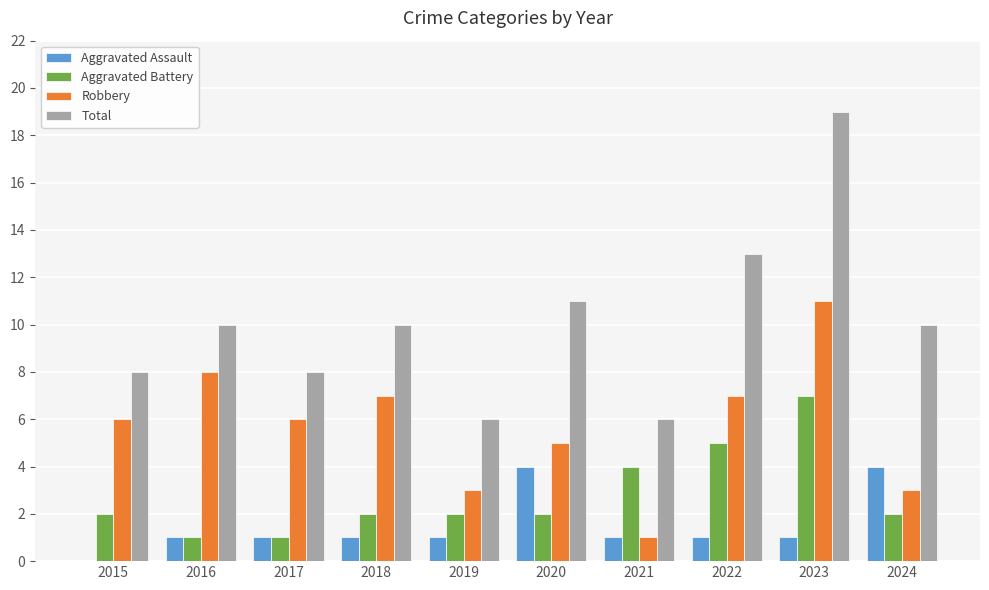

What is the approximate value of Aggravated Battery at 2022?

5